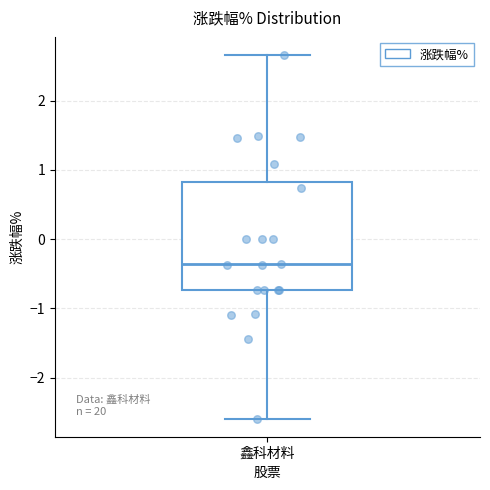

Transcribe this box plot: give where the median line is, the range the box spans, and where the two whiskers end, as read against the y-axis. The values are not printed on the chart, so give them approximately, as read against the axis.

median -0.4, box -0.7 to 0.8, whiskers -2.6 to 2.7